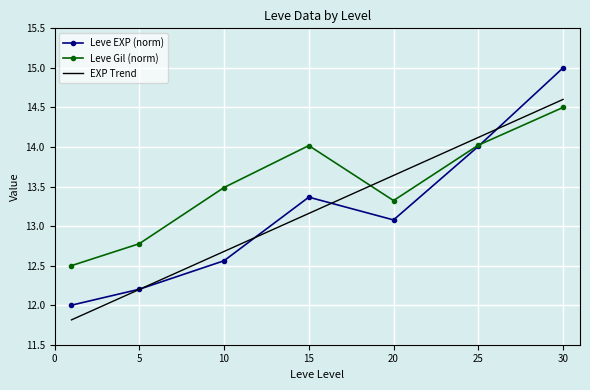

What is the difference between the maximum and minimum values in the EXP Trend series?

2.8